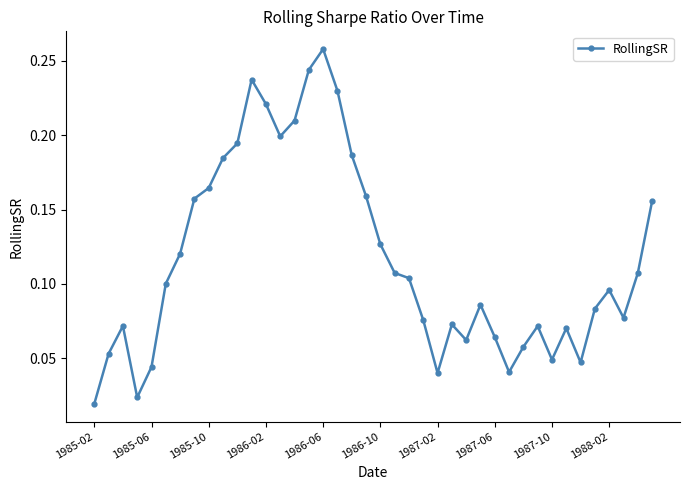

True or false: the data has more than 0 interior local peaks.

True